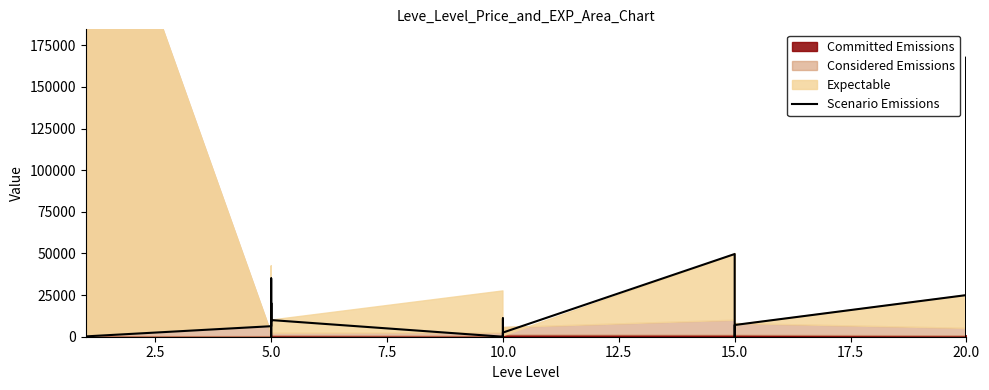

Reading left to right, list all the values displayed in this chart.

3000	50000	10000	242	20300	203	6316	20222	0	35000	22266	10000	0	11019	1599	0	0	2500	49666	5000	741	0	2500	7037	25000	0	167821	0	49666	4409